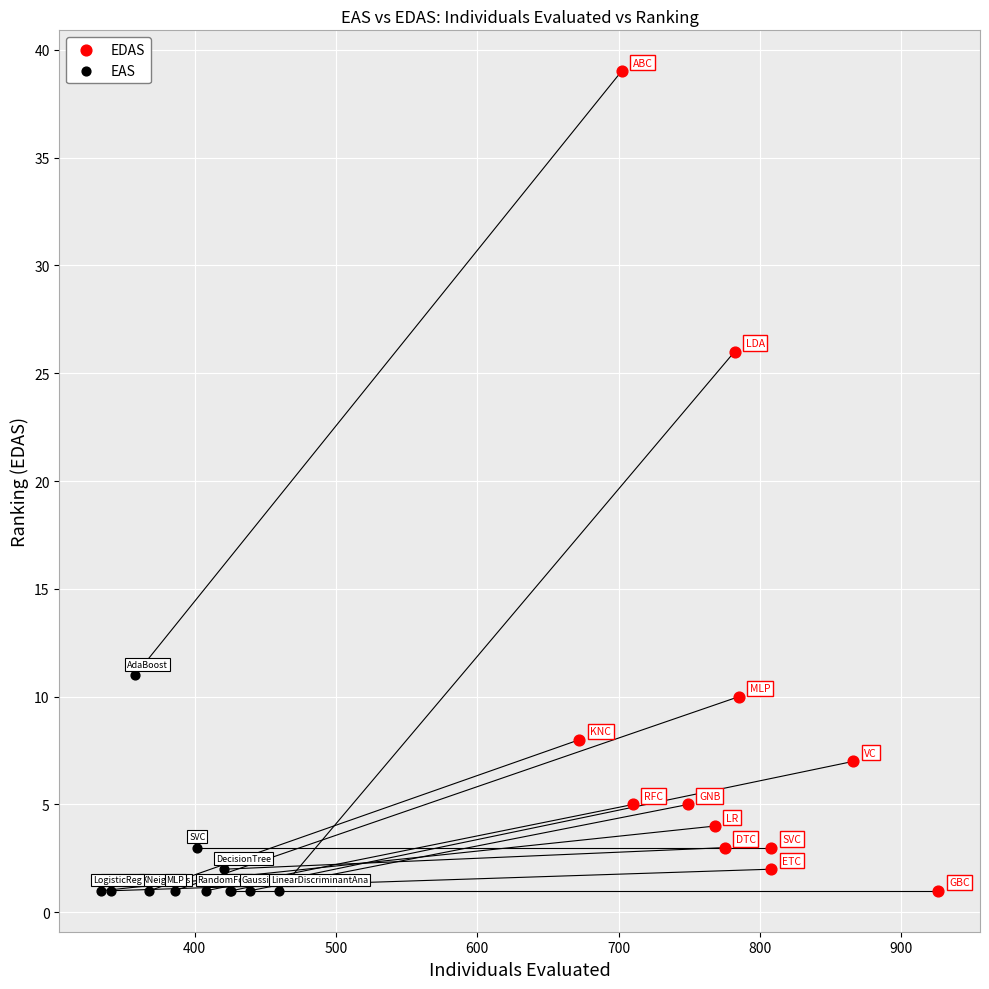

Which series contains the highest Y value?

EDAS